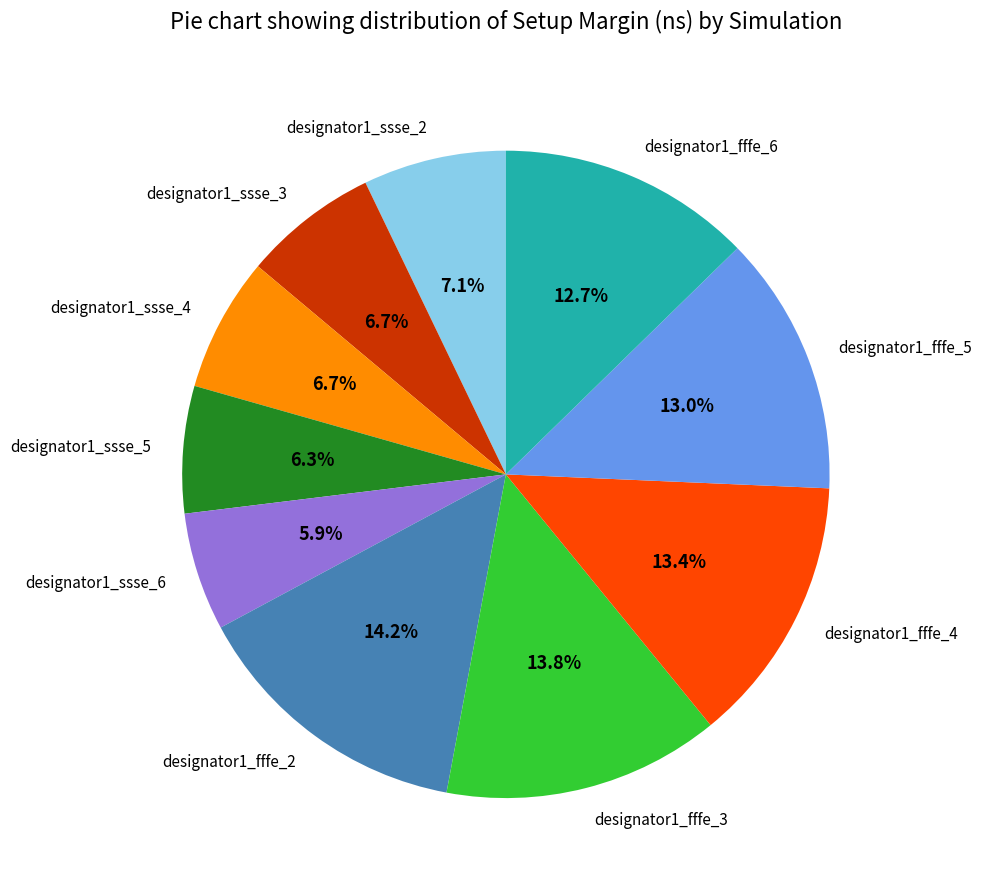

How much of the chart is everything except designator1_ssse_6?

94.1%